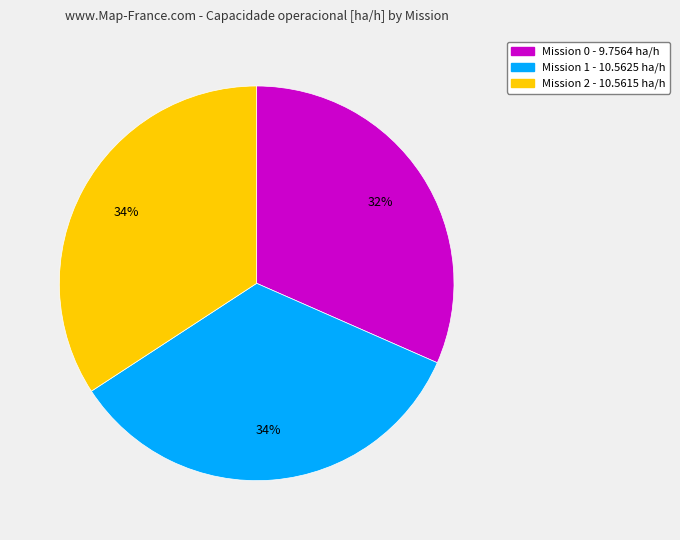

How many slices are in this pie chart?

3